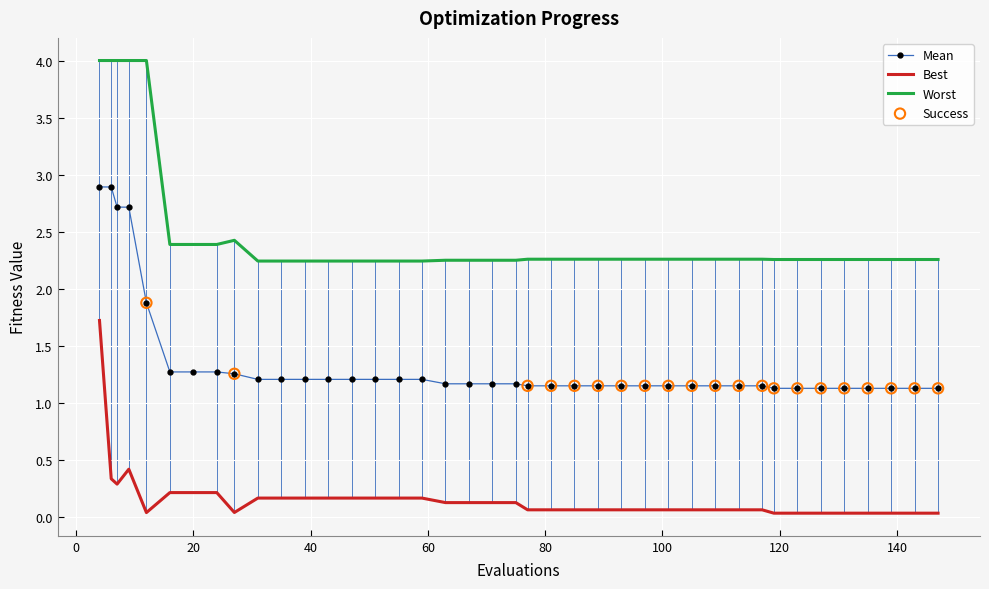

List the series in order of their peak value, highest first.

Worst, Mean, Best